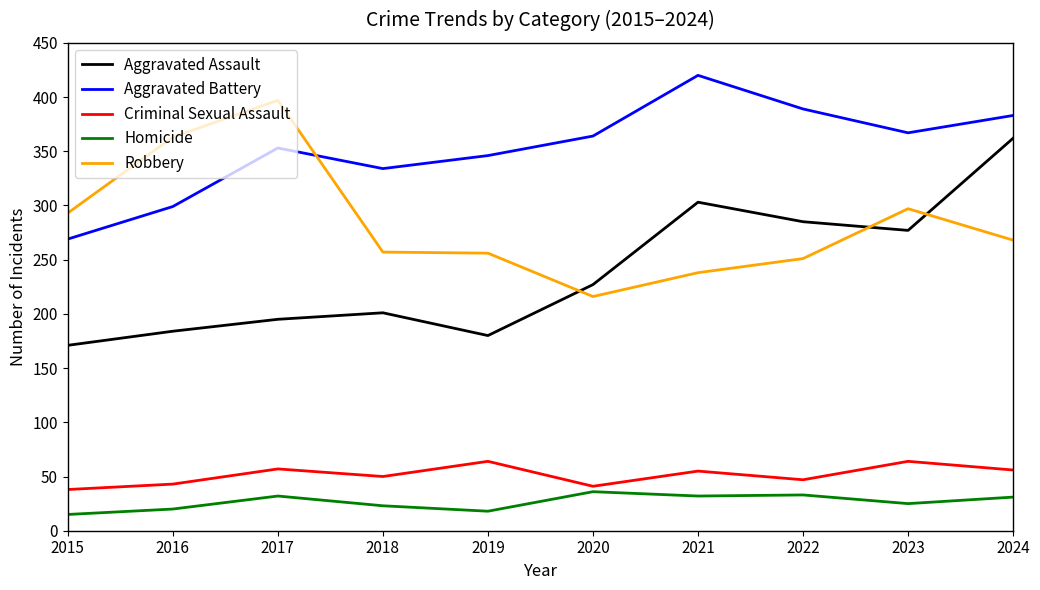

True or false: Robbery has a value of 397 at 2017.

True